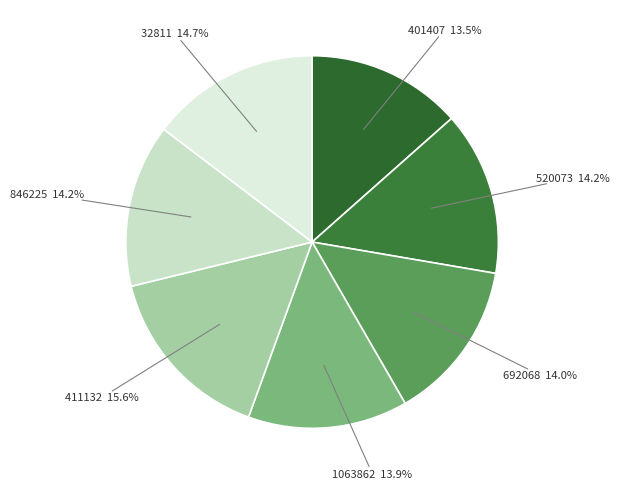

What portion of the pie excludes 846225?

85.8%